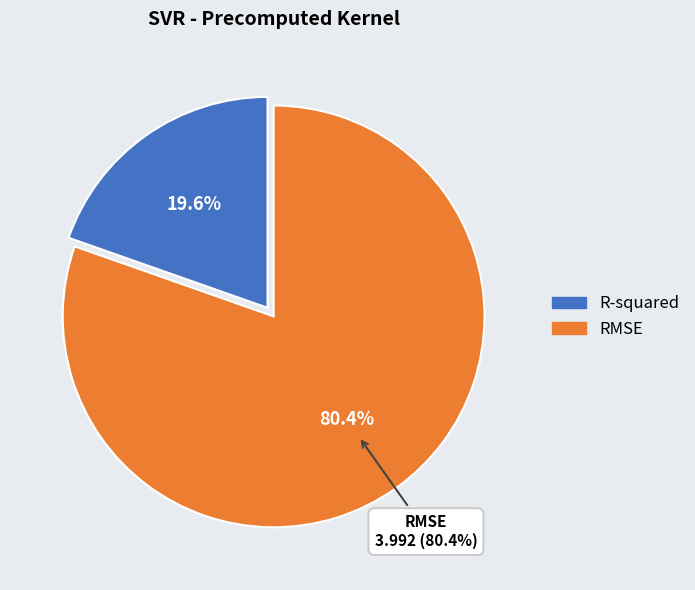

Is the sum of RMSE and R-squared greater than half?

Yes